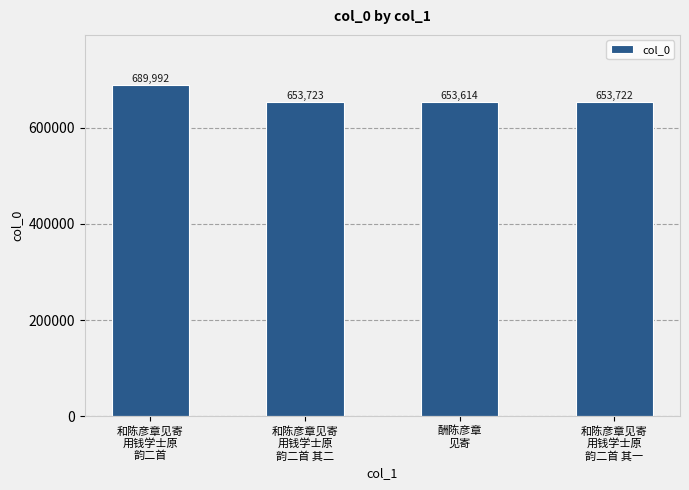

What is the difference between the maximum and minimum values?

36378